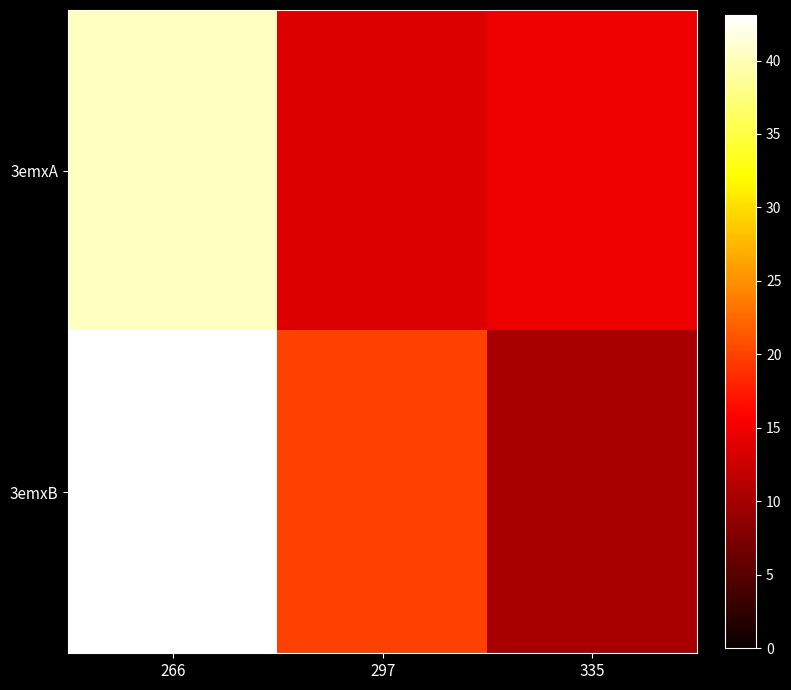

Which series changed the most between 266 and 335?

3emxB